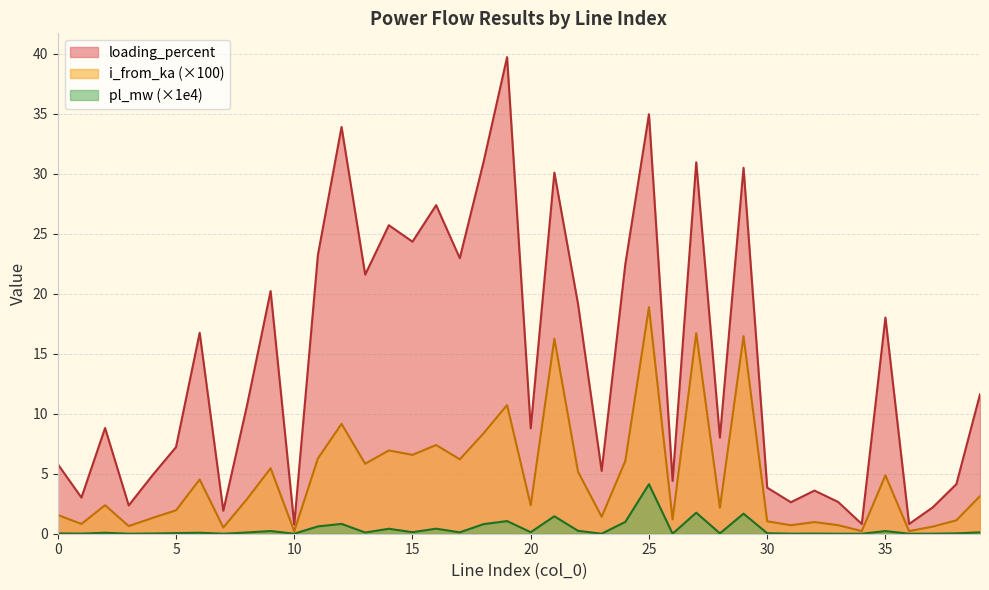

At which category does the chart reach its minimum across all series?

34